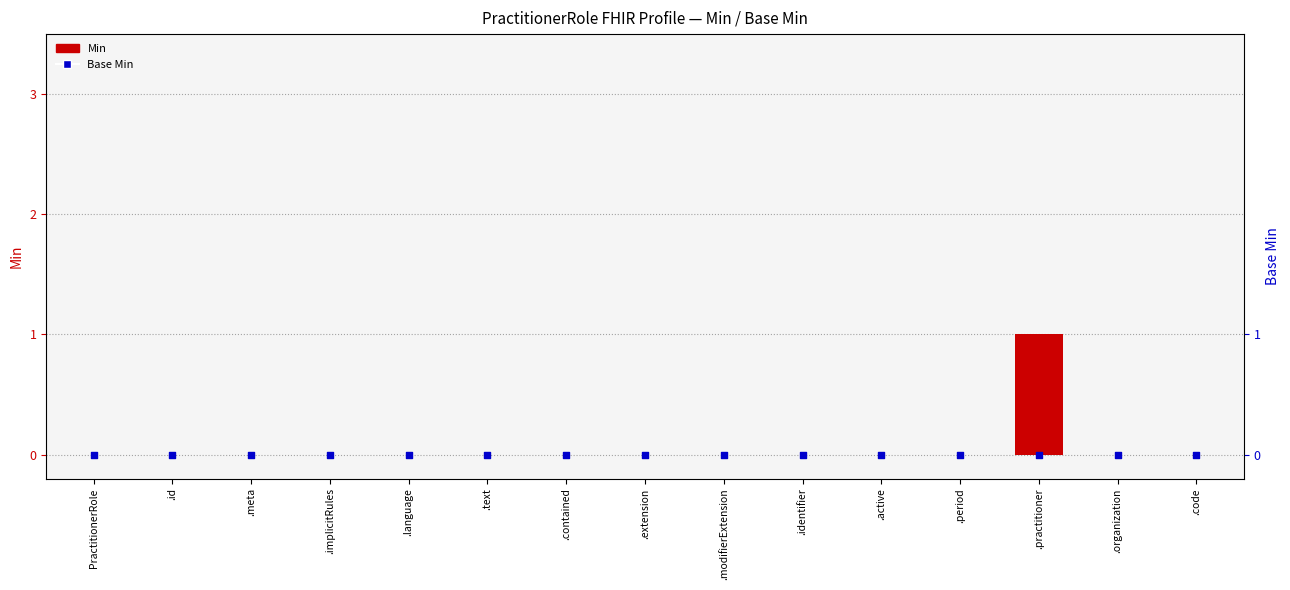

What are all the series names shown in the legend?

Min, Base Min